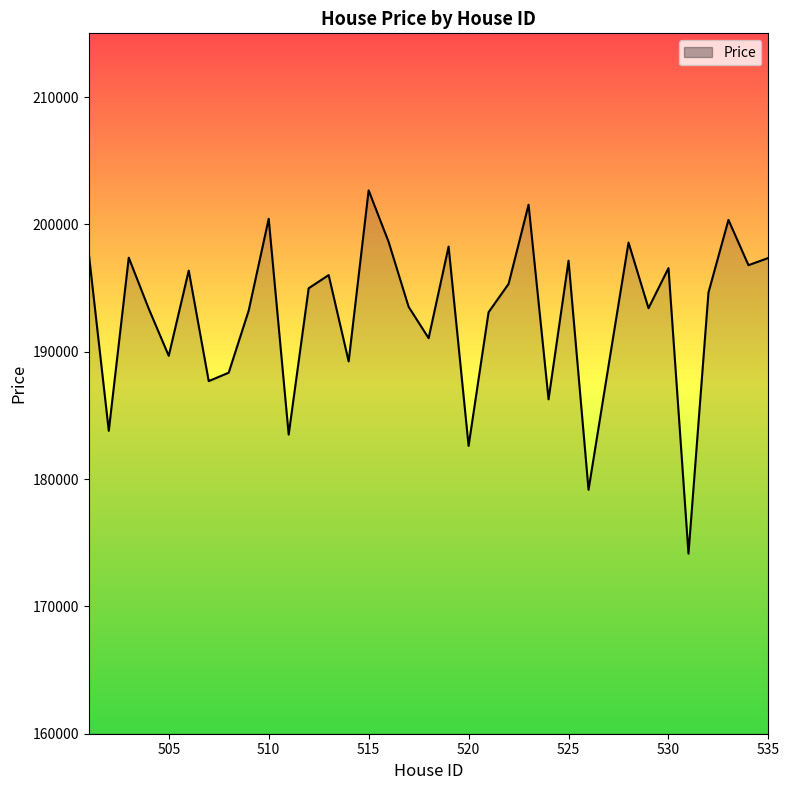

What is the smallest value displayed?

174140.7